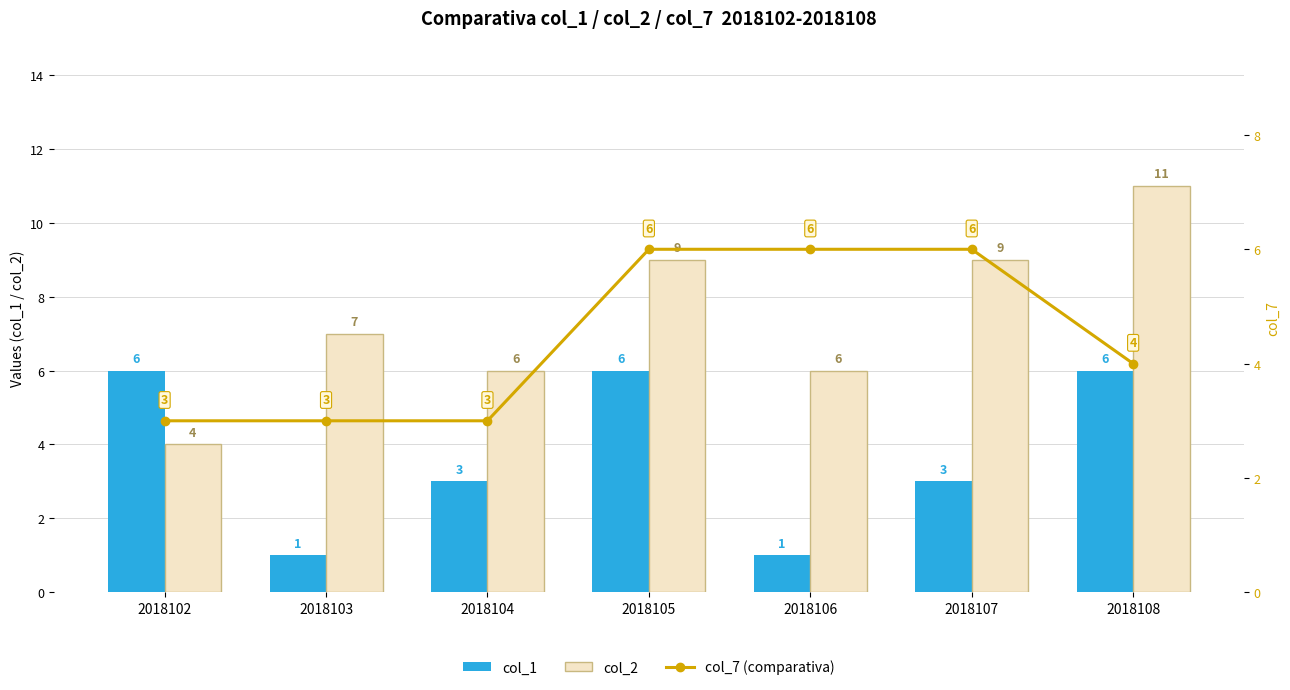

At which category is the sum across all series the highest?

2018105